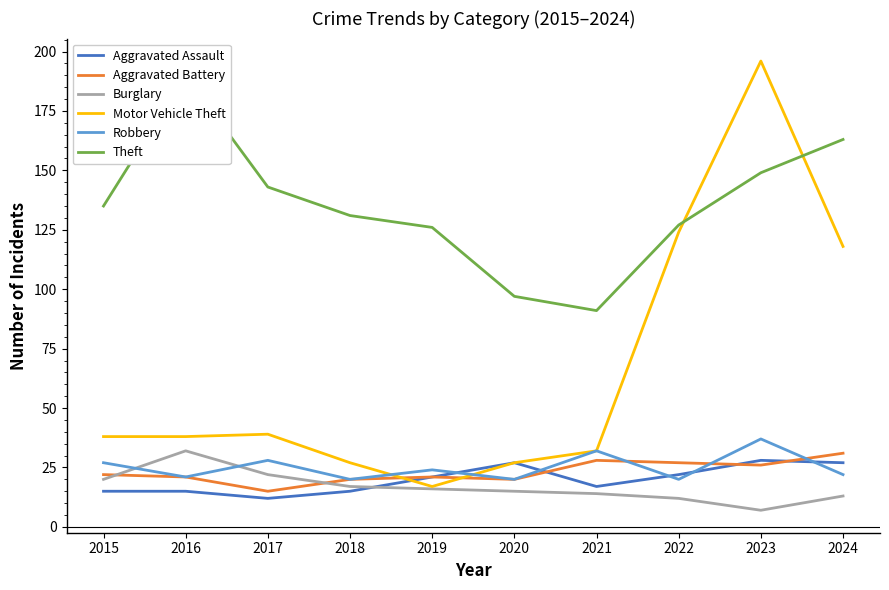

What is the greatest value displayed?

196